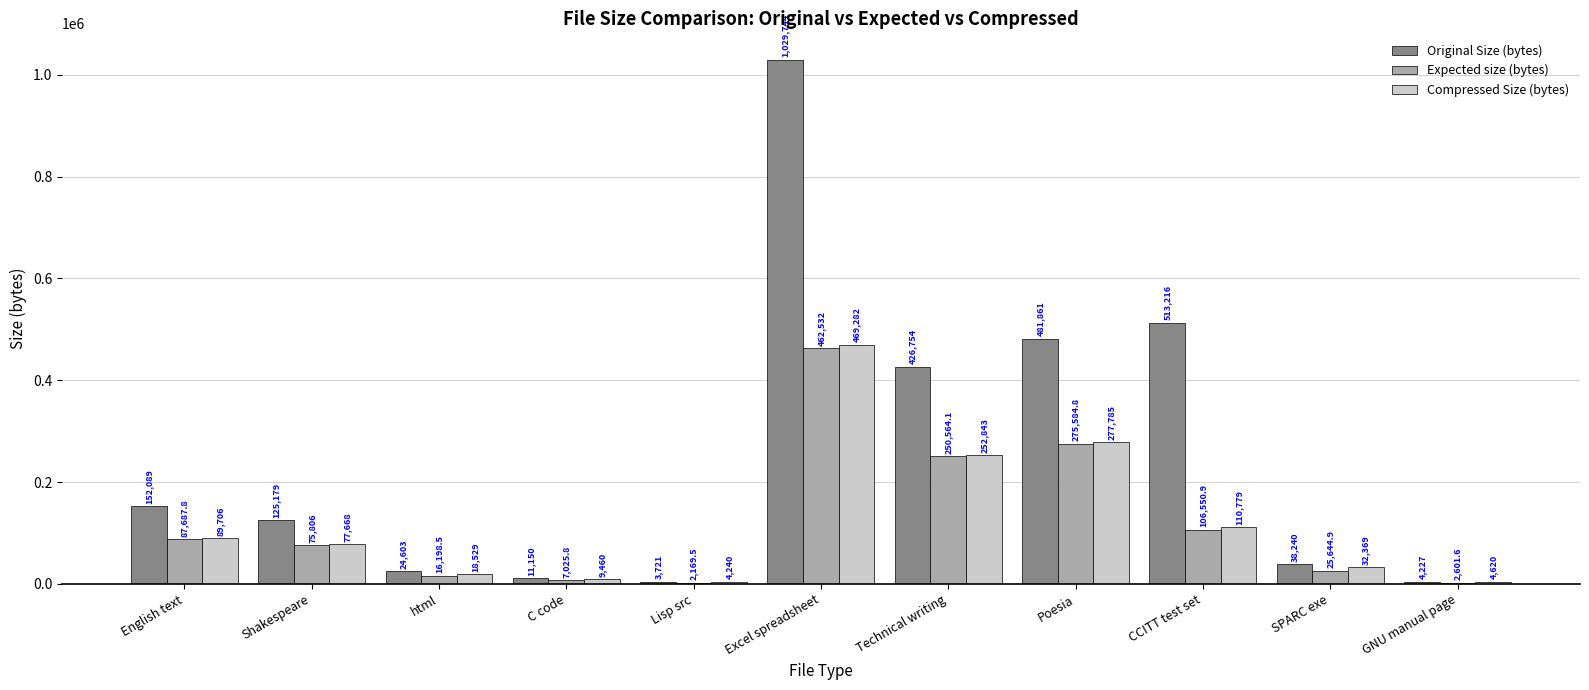

Which series changed the most between html and Technical writing?

Original Size (bytes)